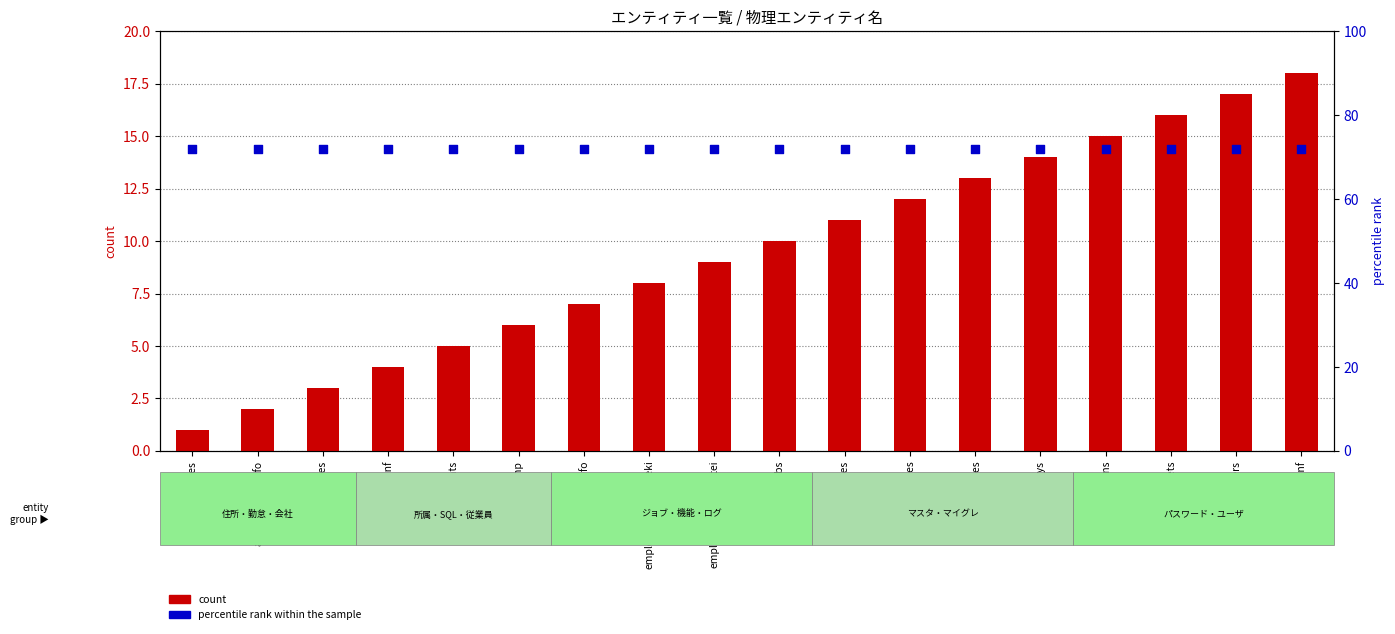

What are all the series names shown in the legend?

count, percentile rank within the sample